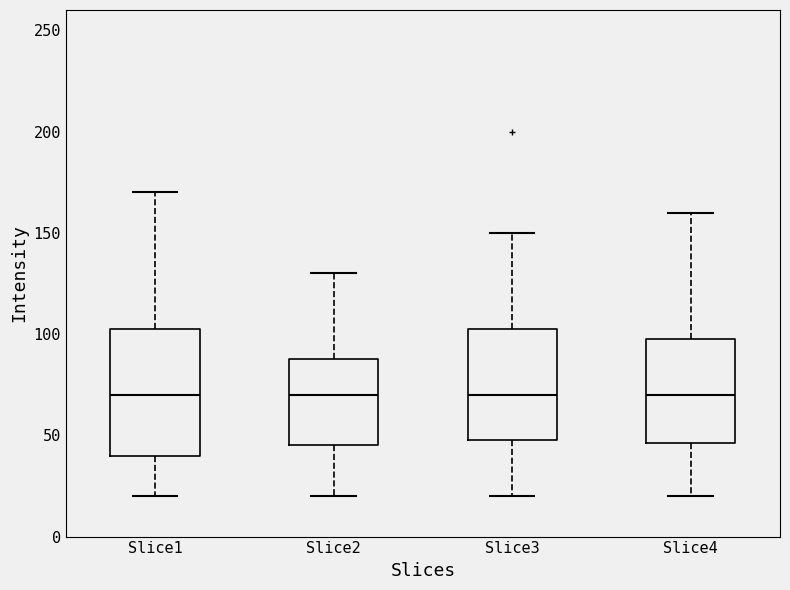

Reading left to right, read every box against the y-axis: the position of its median line, the range the box covers, and the ends of its whiskers. The values are not printed on the chart, so give them approximately, as read against the axis.

Slice1: median 70, box 40 to 105, whiskers 20 to 170
Slice2: median 70, box 45 to 90, whiskers 20 to 130
Slice3: median 70, box 50 to 105, whiskers 20 to 150
Slice4: median 70, box 45 to 100, whiskers 20 to 160